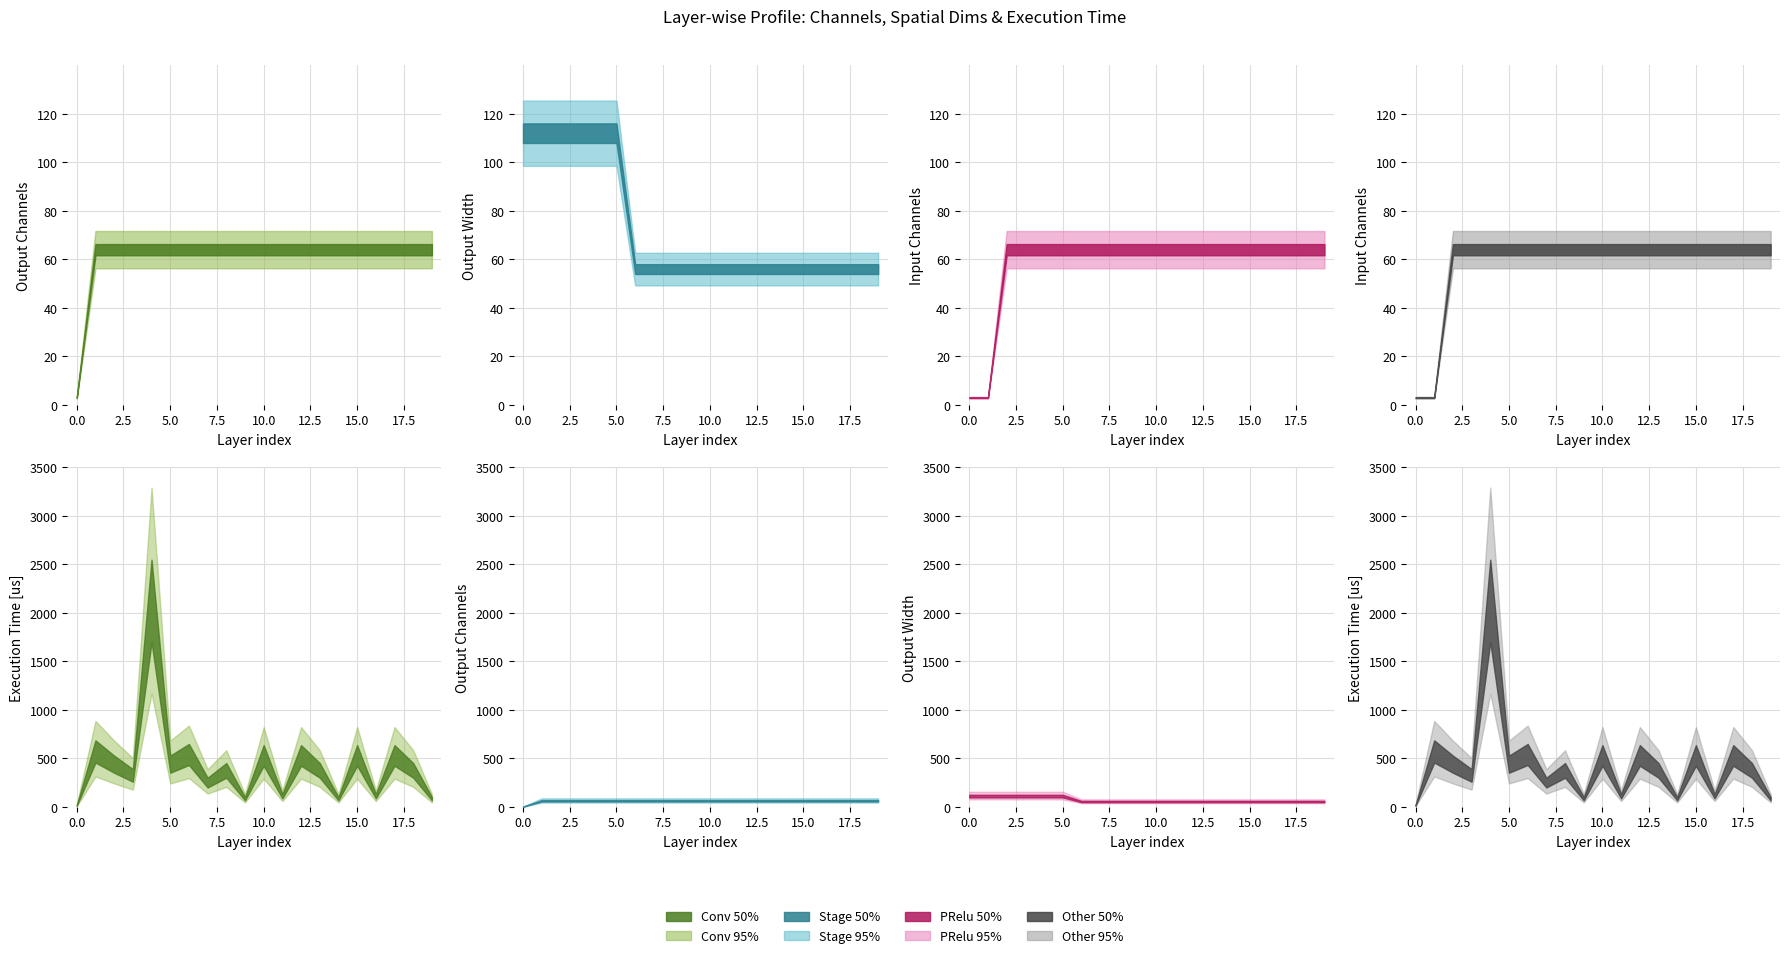

What is the value of the out_w point at the 16th from the left?

56